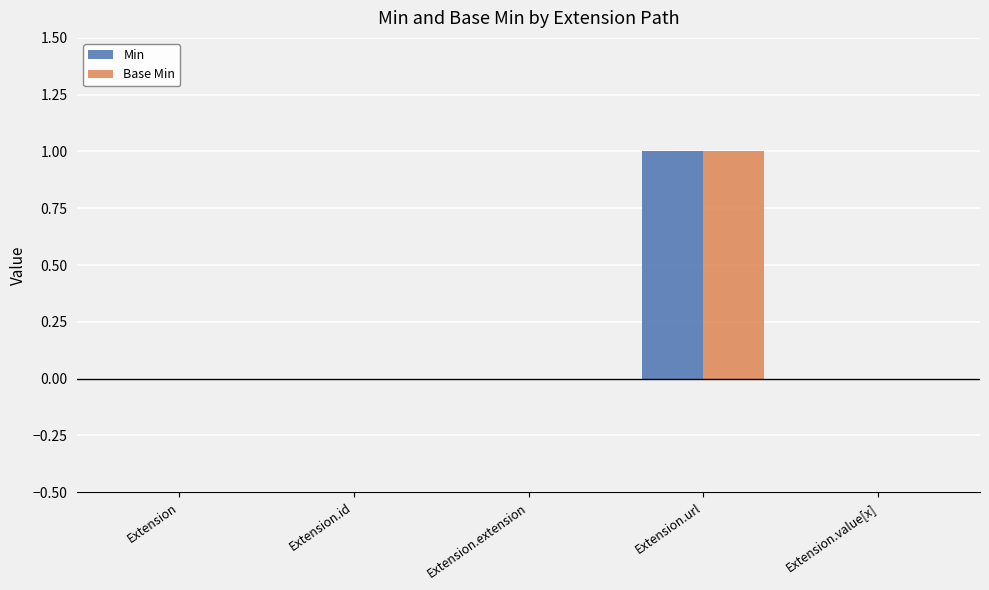

How many Min values are between 0 and 1?

5